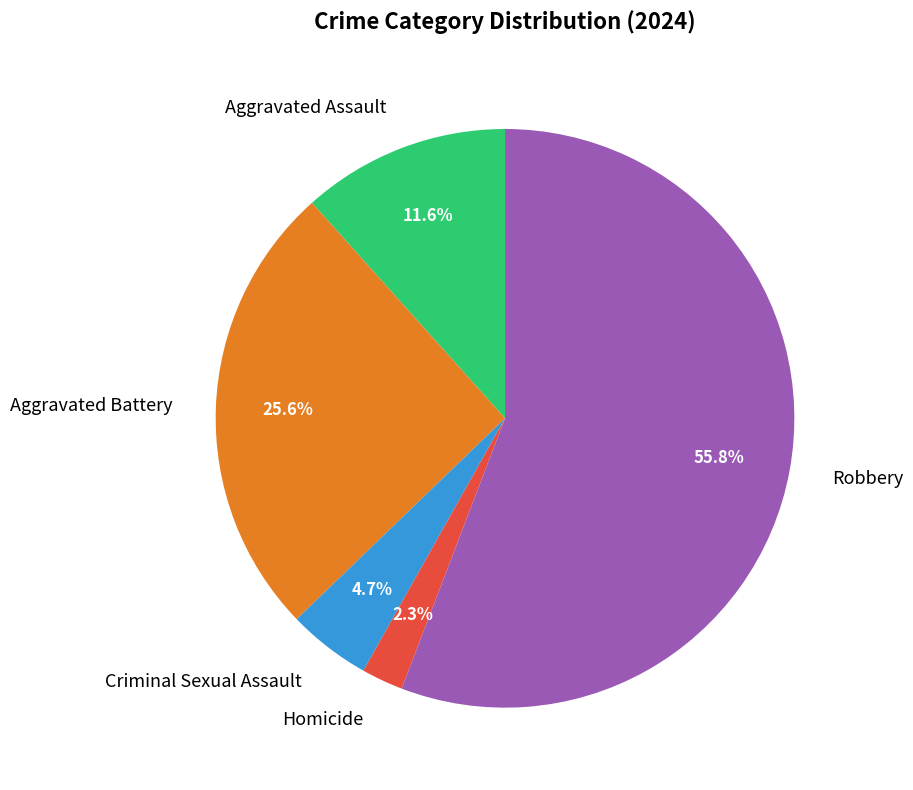

What percentage is the Criminal Sexual Assault slice, to the nearest percent?

5%